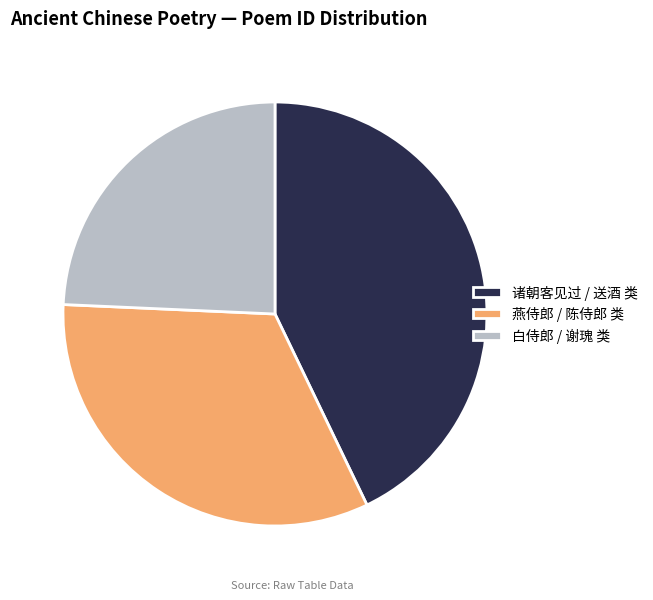

What is the largest slice in the pie chart?

诸朝客见过 / 送酒 类